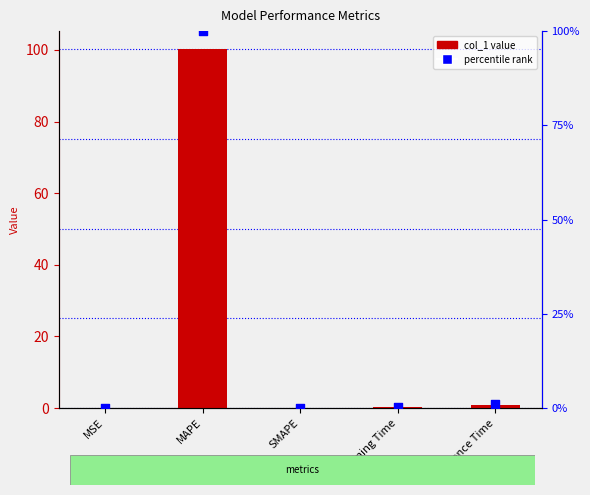

Which series contains the lowest Y value?

col_1